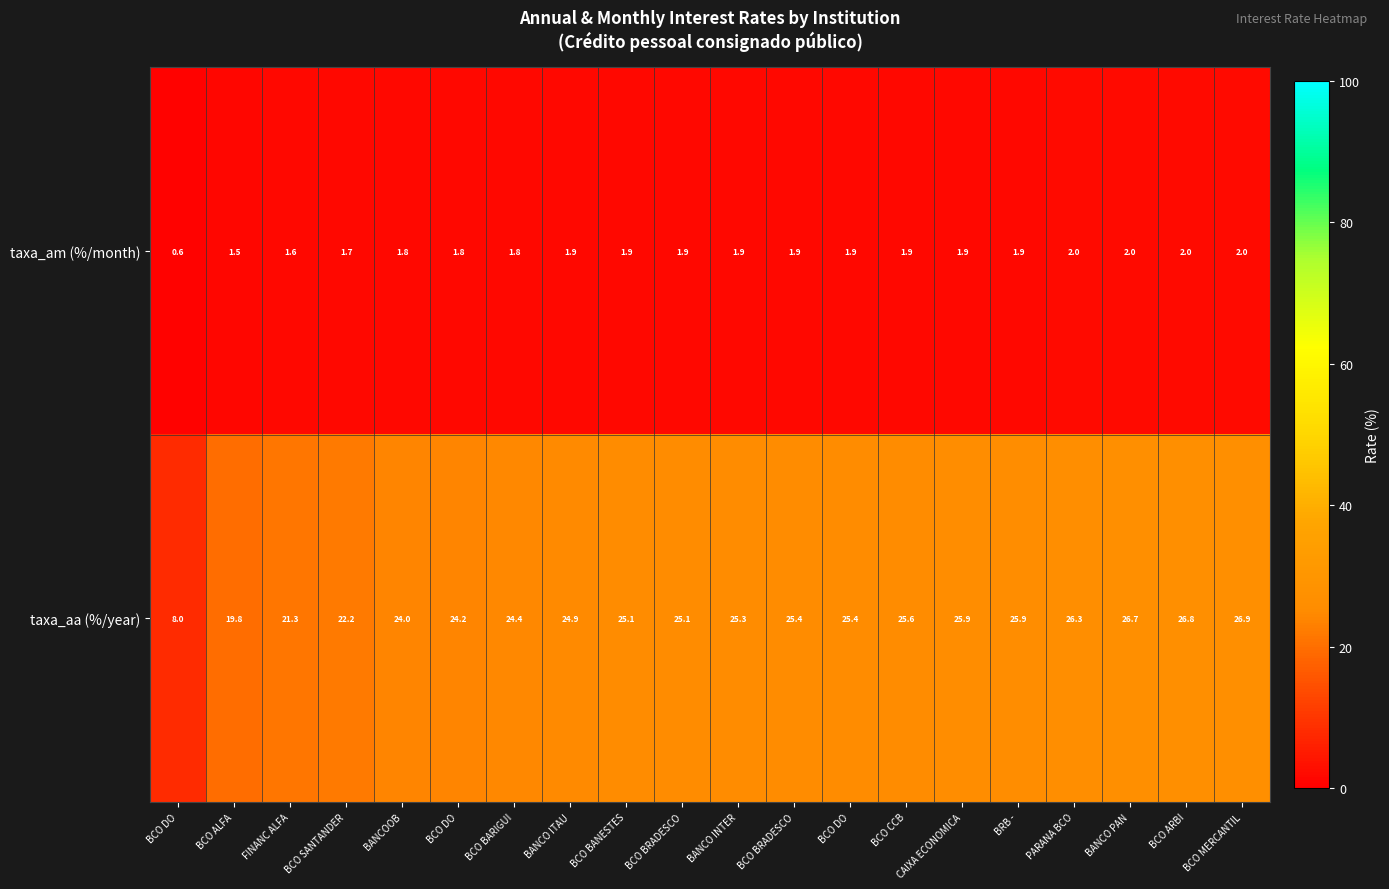

How many distinct data groups are displayed?

2